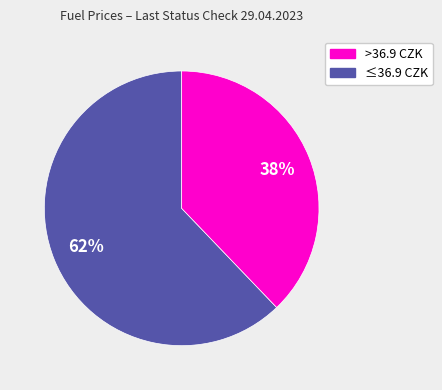

Is there a majority slice in this chart?

Yes